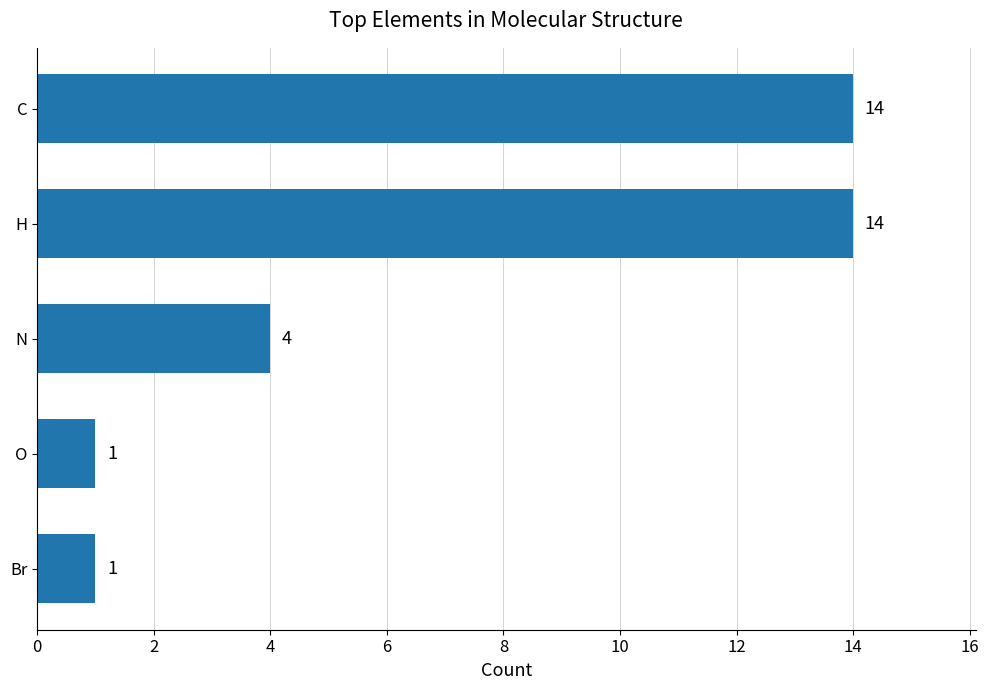

Reading top to bottom, transcribe all the data shown in this chart.

C=14	H=14	N=4	O=1	Br=1